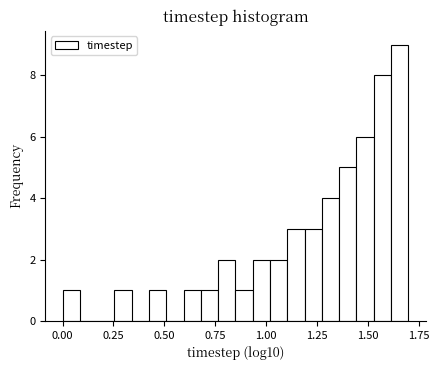

Read against the x-axis, roughly where is the centre of the tallest bar?

1.65